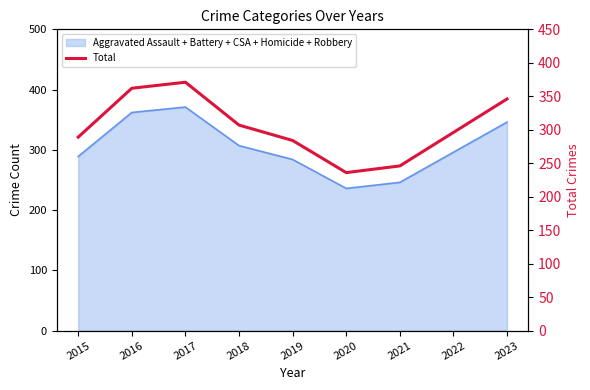

Rank the categories by value from lowest to highest.

2020, 2021, 2019, 2015, 2022, 2018, 2023, 2016, 2017